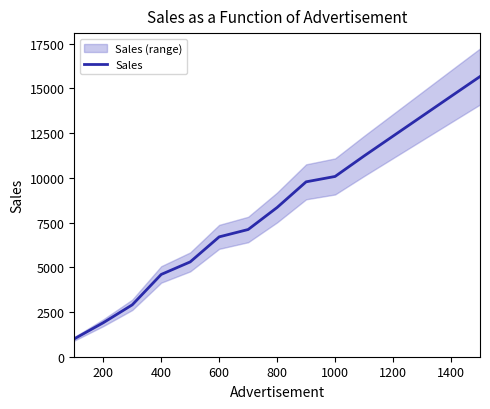

The Sales series shows 3886 at 1000. True or false?

False